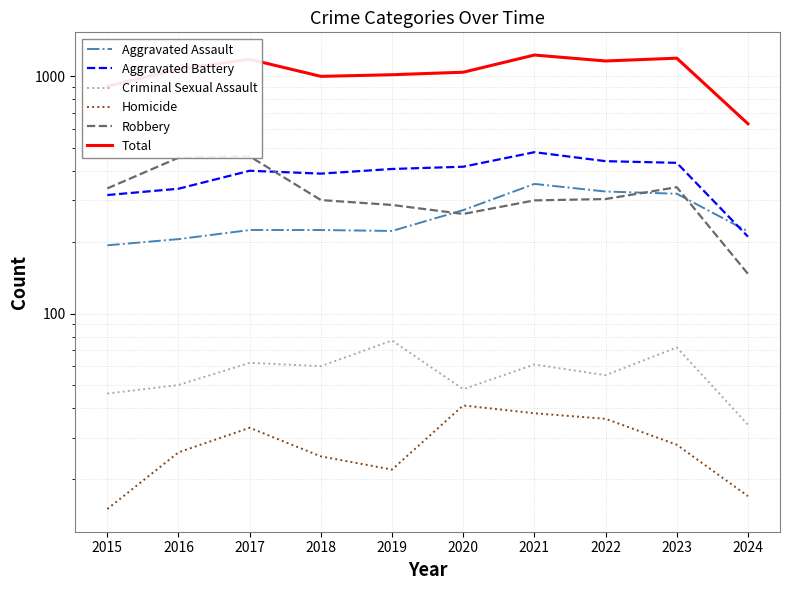

What are all the series names shown in the legend?

Aggravated Assault, Aggravated Battery, Criminal Sexual Assault, Homicide, Robbery, Total